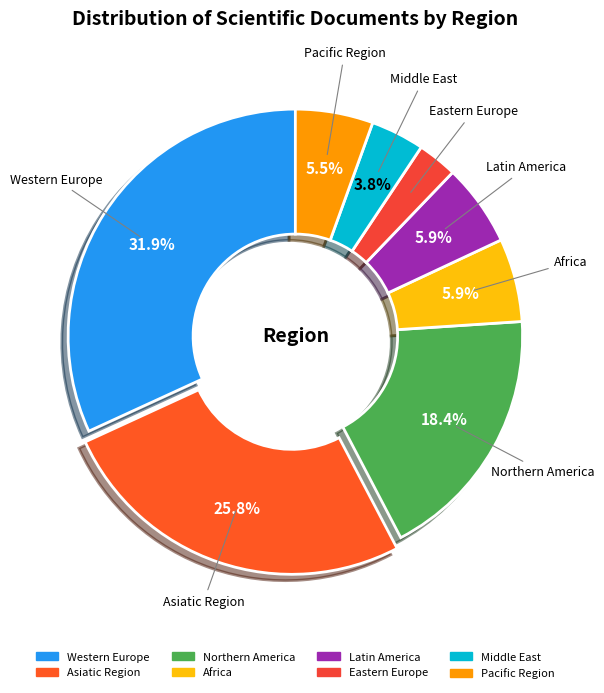

Which has a higher value, Africa or Northern America?

Northern America